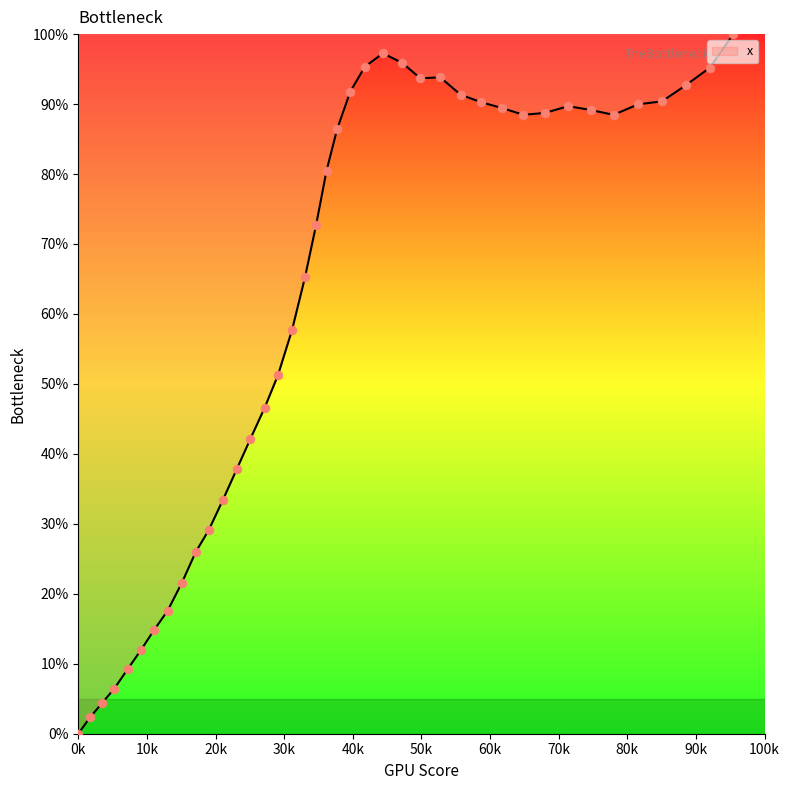

What is the difference between the maximum and minimum values?

100.0